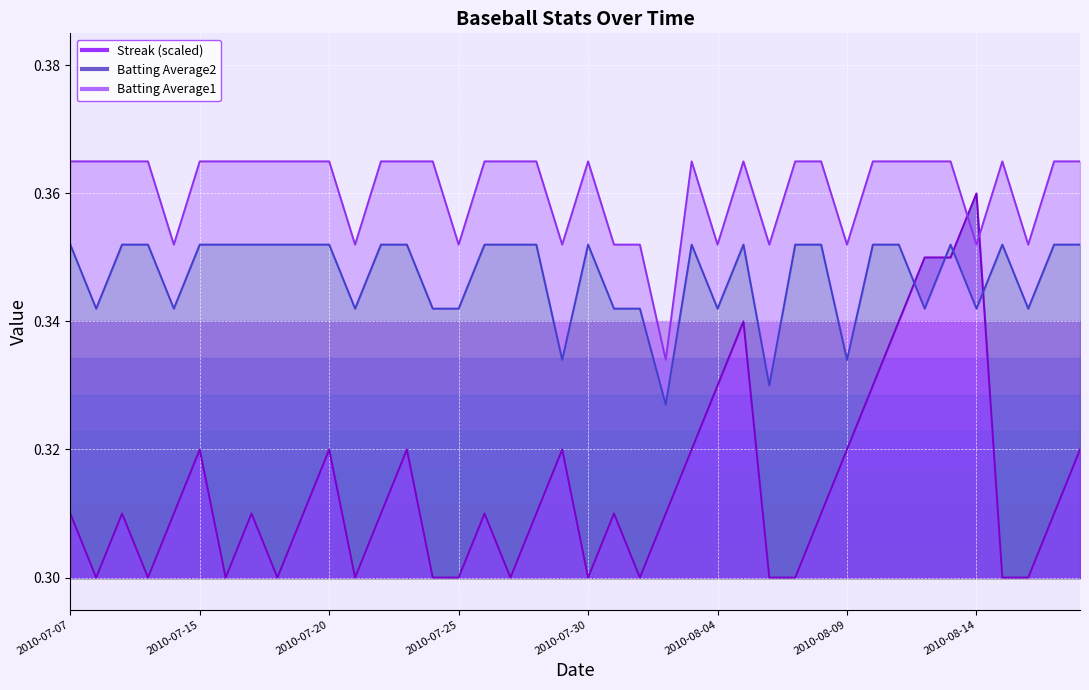

What is the minimum value shown in the chart?

0.3